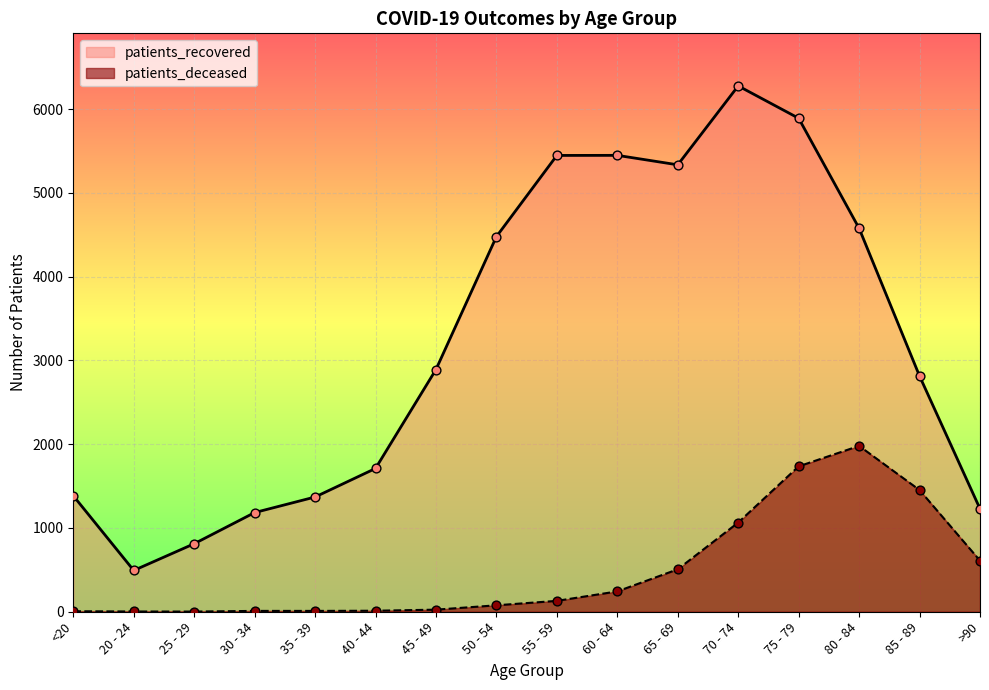

Which series has the largest Y range (max minus min)?

patients_recovered